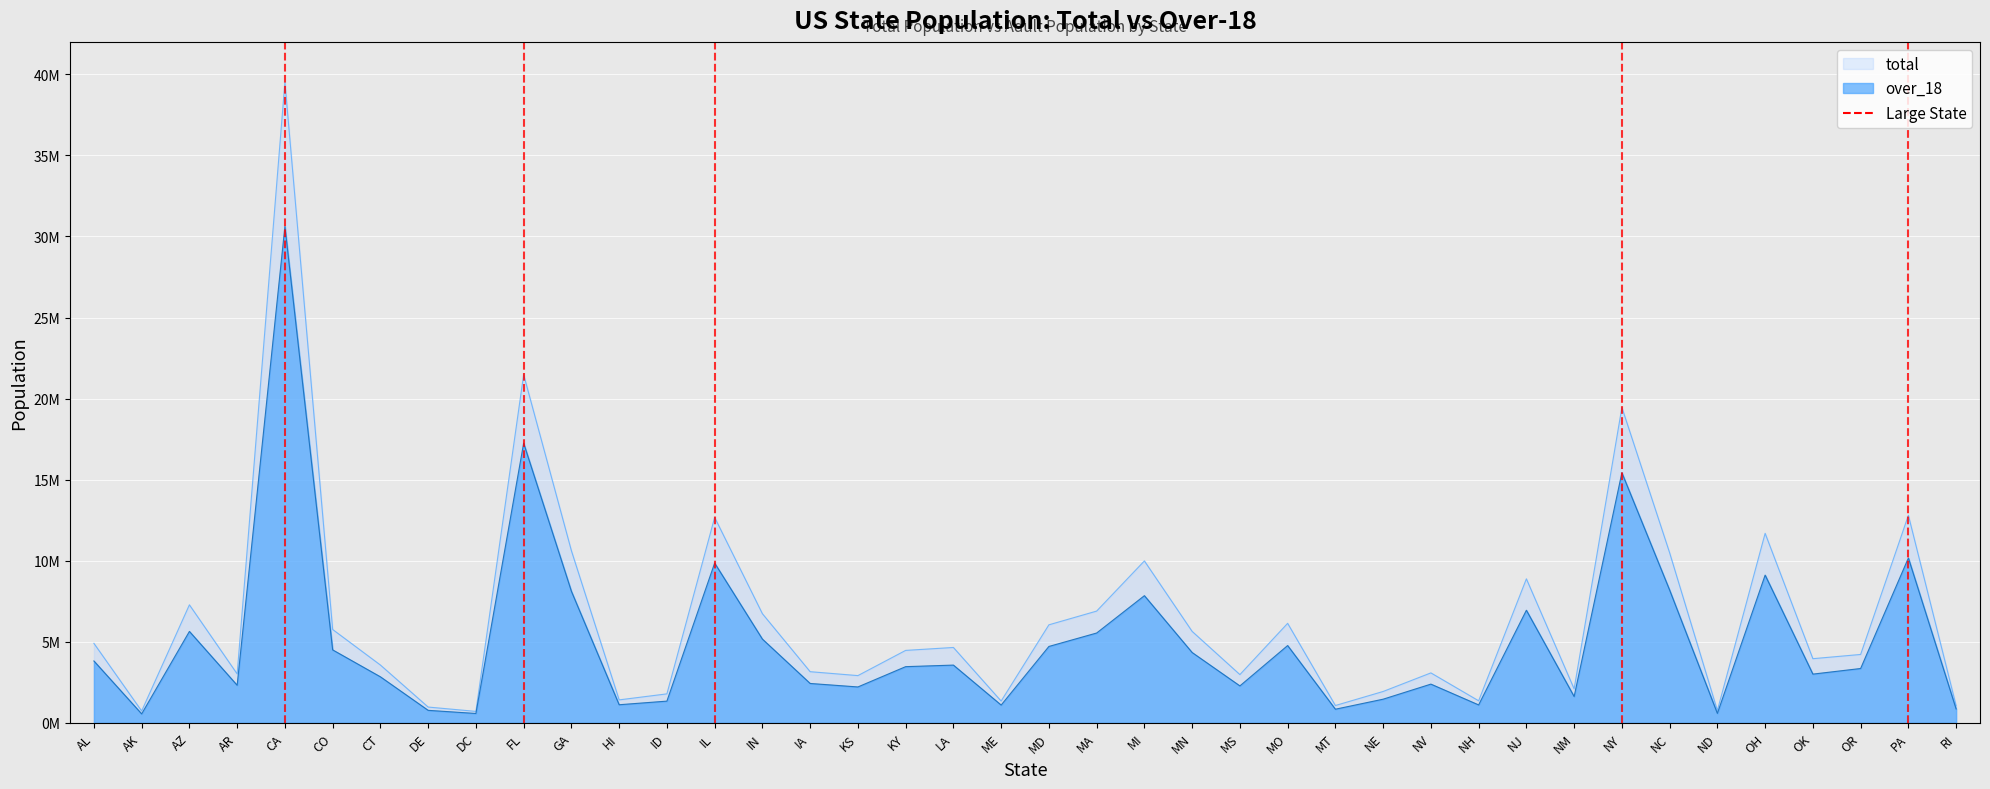

What is the approximate value of over_18 at HI, to the nearest 10?

1116000